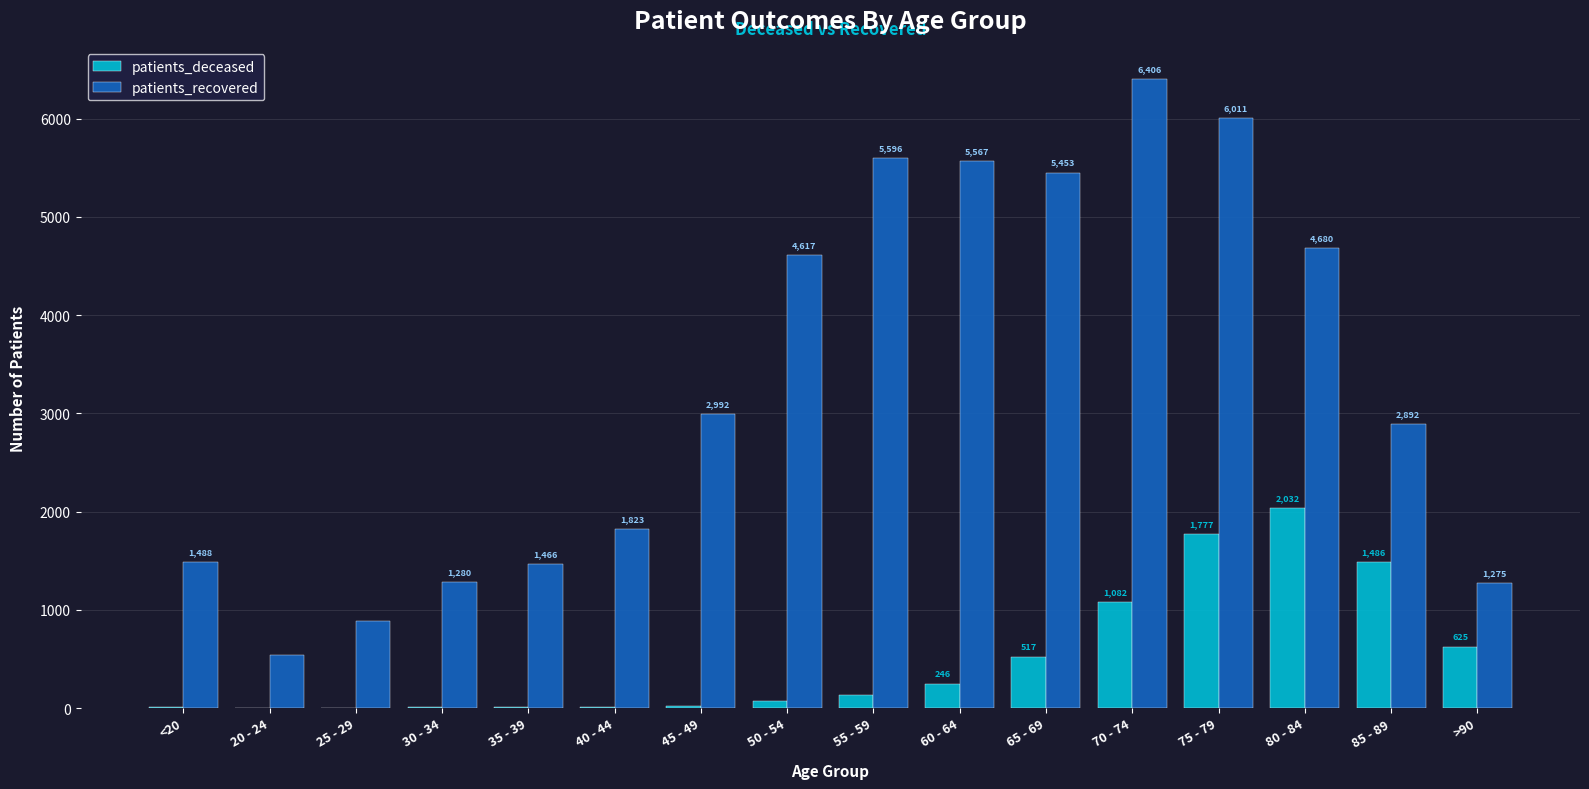

Which series has the largest total across all categories?

patients_recovered